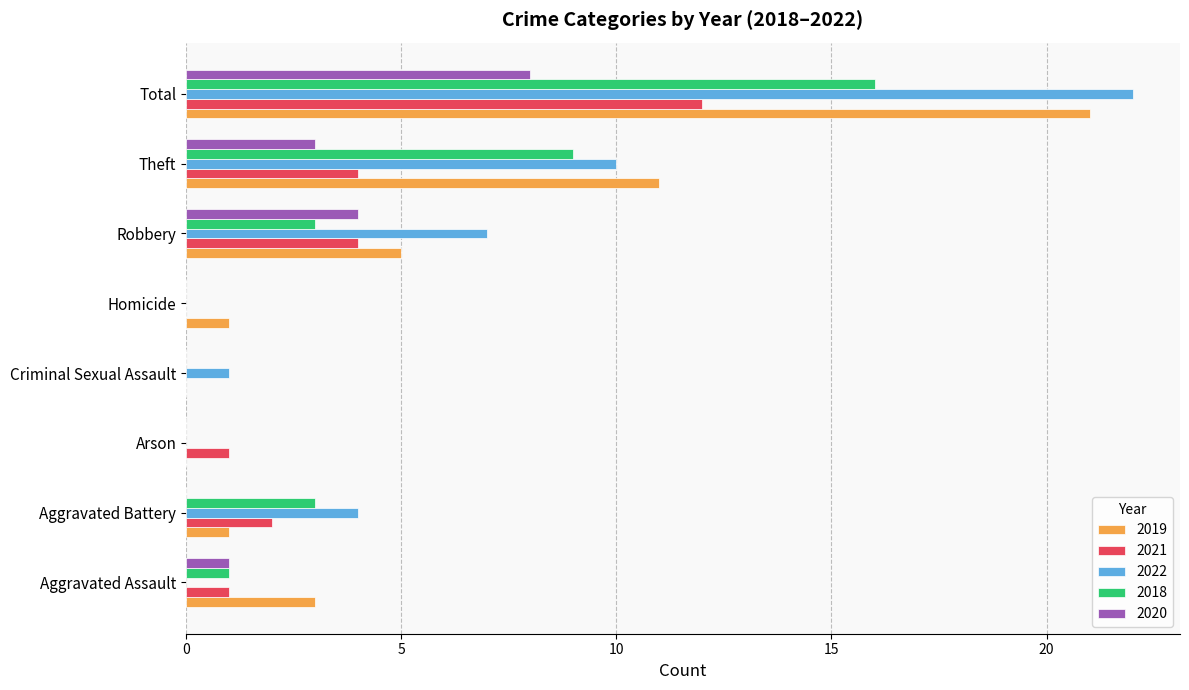

What are all the series names shown in the legend?

2019, 2021, 2022, 2018, 2020